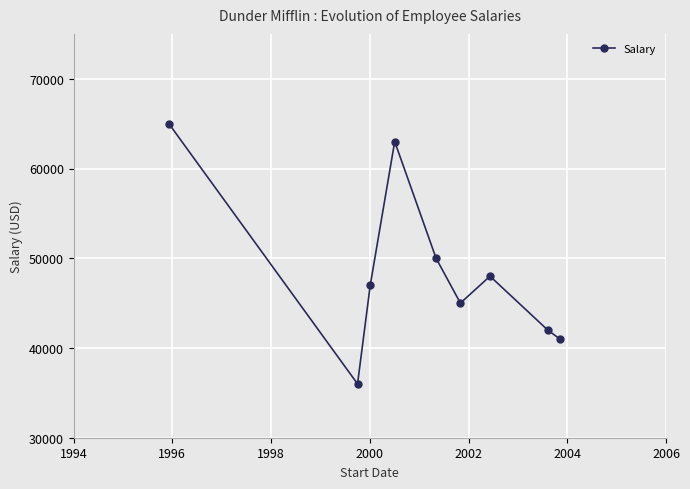

Reading left to right, transcribe all the data shown in this chart.

65000	36000	47000	63000	50000	45000	48000	42000	41000